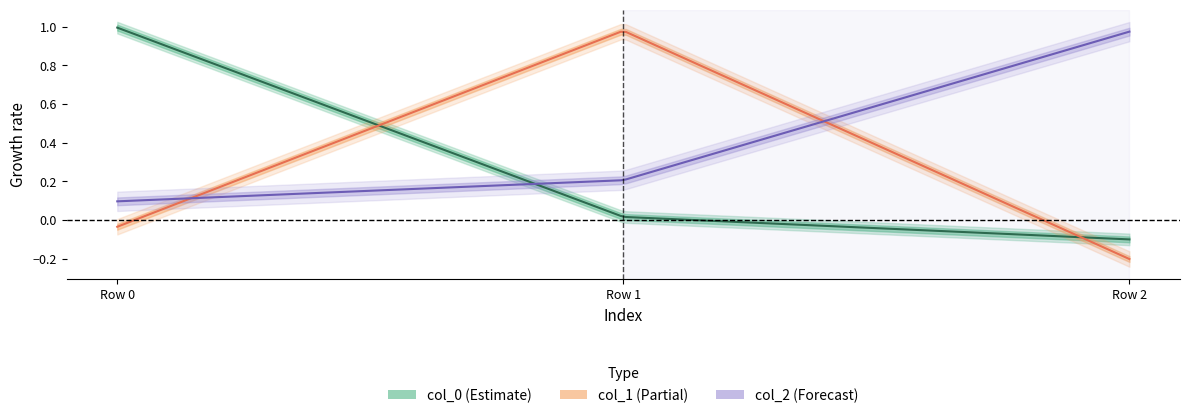

What is the difference between the highest and lowest values at Row 0?

1.0